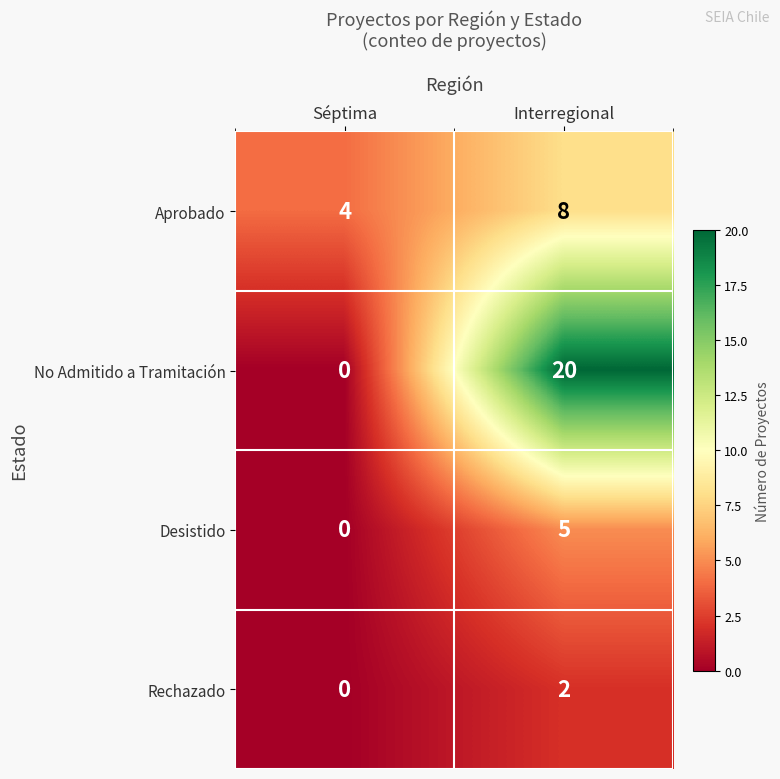

At which category is the sum across all series the highest?

Interregional